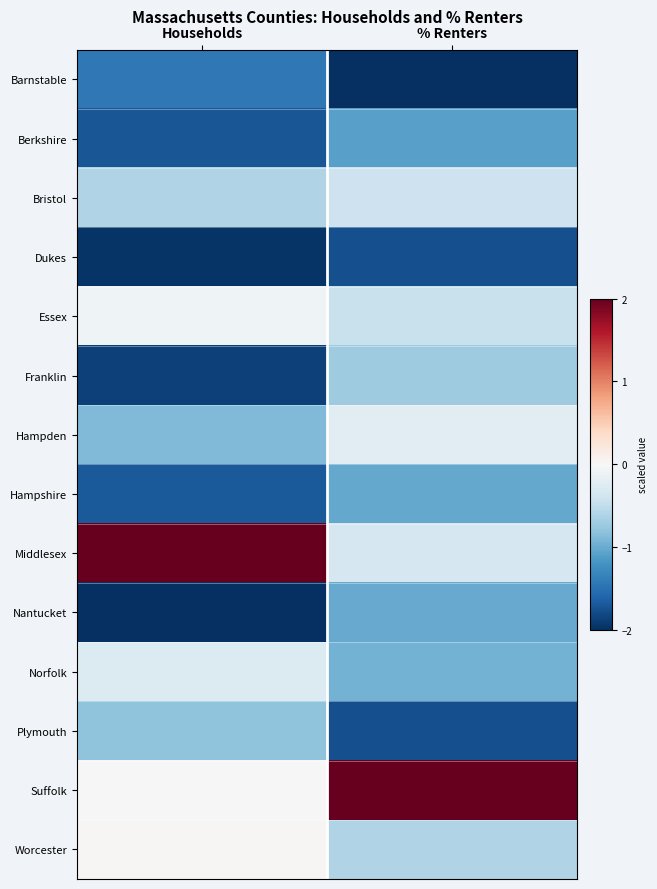

Rank the series by their maximum value, from highest to lowest.

Middlesex, Suffolk, Worcester, Essex, Hampden, Norfolk, Bristol, Franklin, Plymouth, Nantucket, Hampshire, Berkshire, Barnstable, Dukes